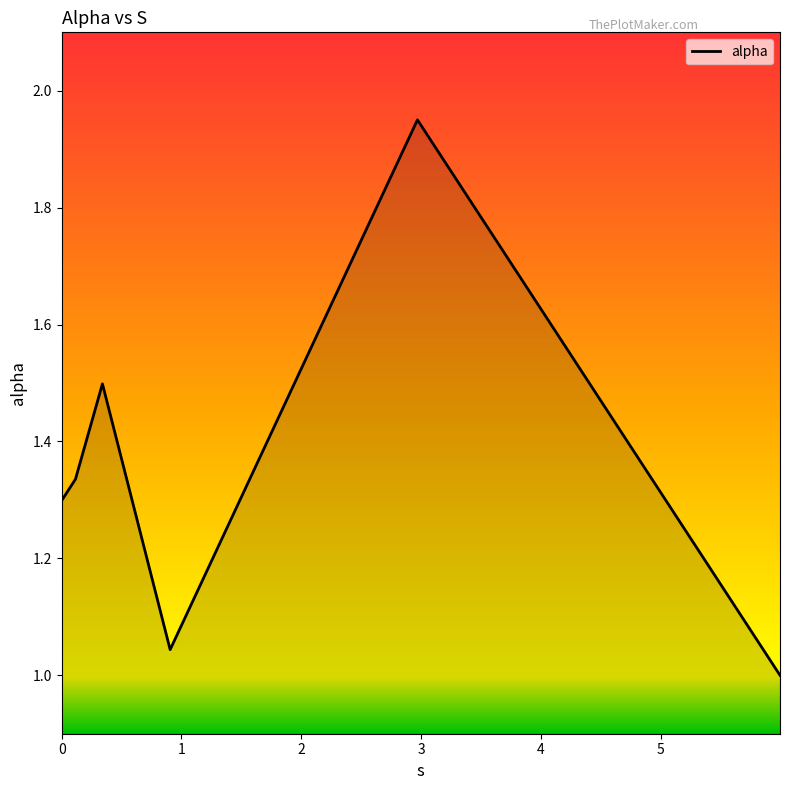

True or false: there are more than 1 points higher than both neighbors.

True